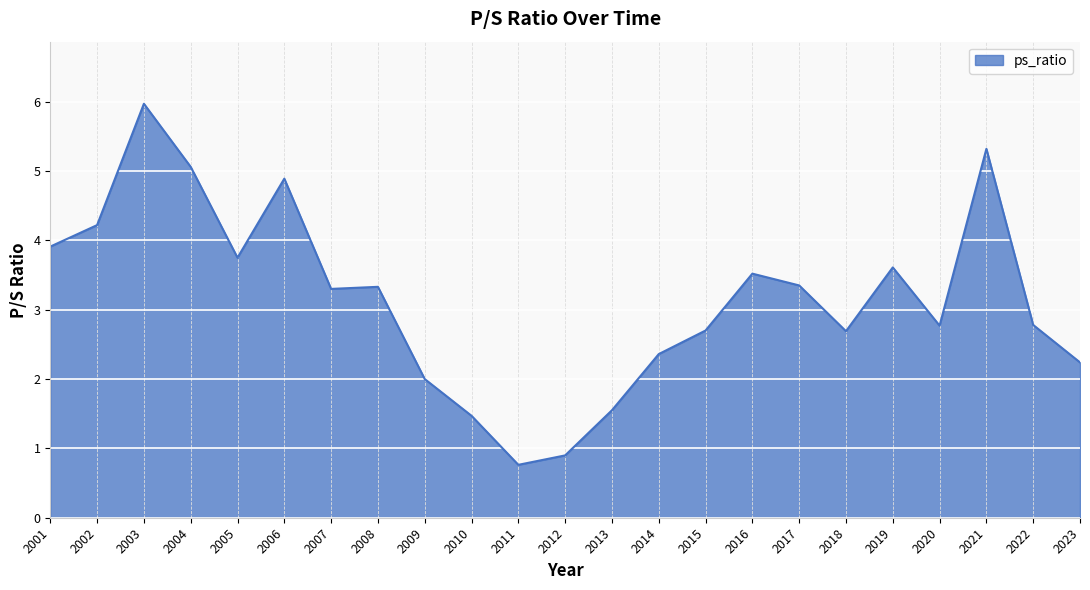

What is the smallest value displayed?

0.8